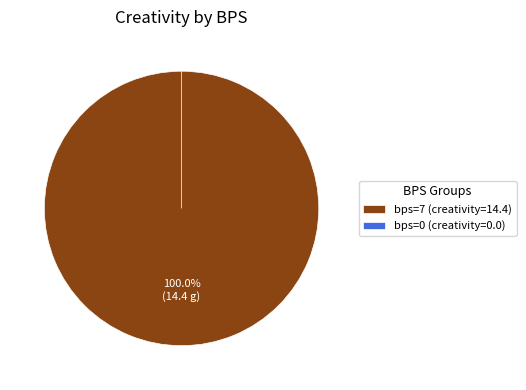

How many segments does this pie chart have?

2